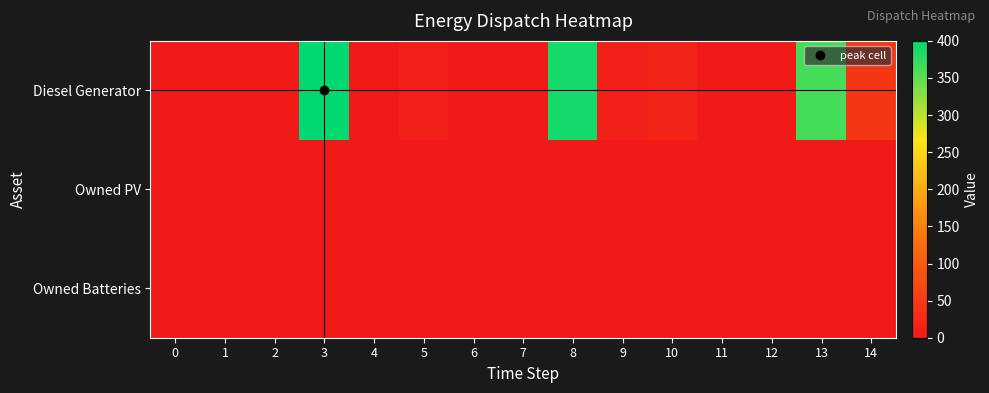

Reading left to right, transcribe all the data shown in this chart.

row_0: 0	0	0	400	0	11	0	0	389	11	15	0	0	363	43
row_1: 0	0	0	0	0	0	0	0	0	0	0	0	0	0	0
row_2: 0	0	0	0	0	0	0	0	0	0	0	0	0	0	0